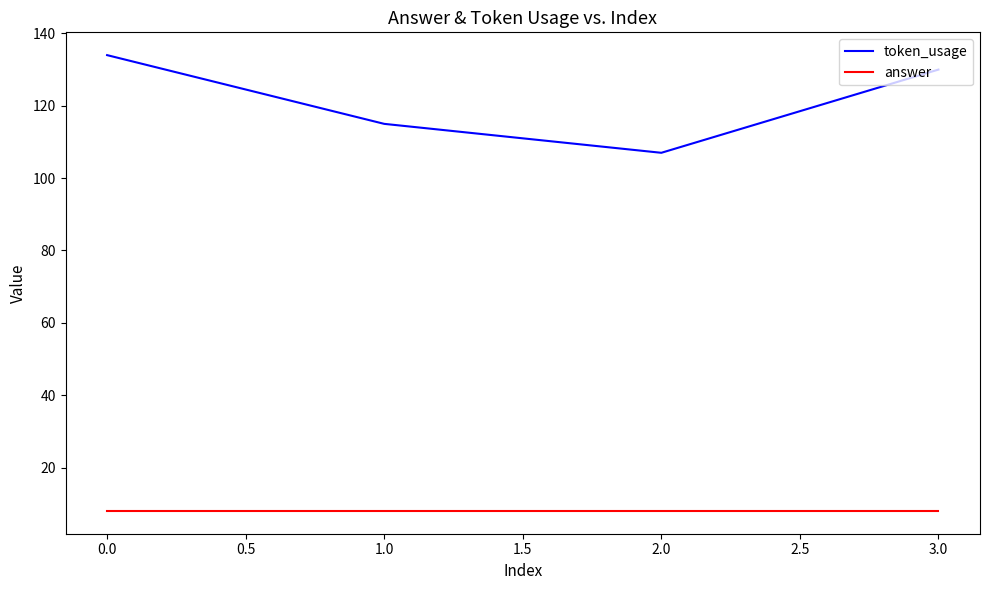

Reading left to right, extract all data points from this chart.

token_usage: 134	115	107	130
answer: 8	8	8	8